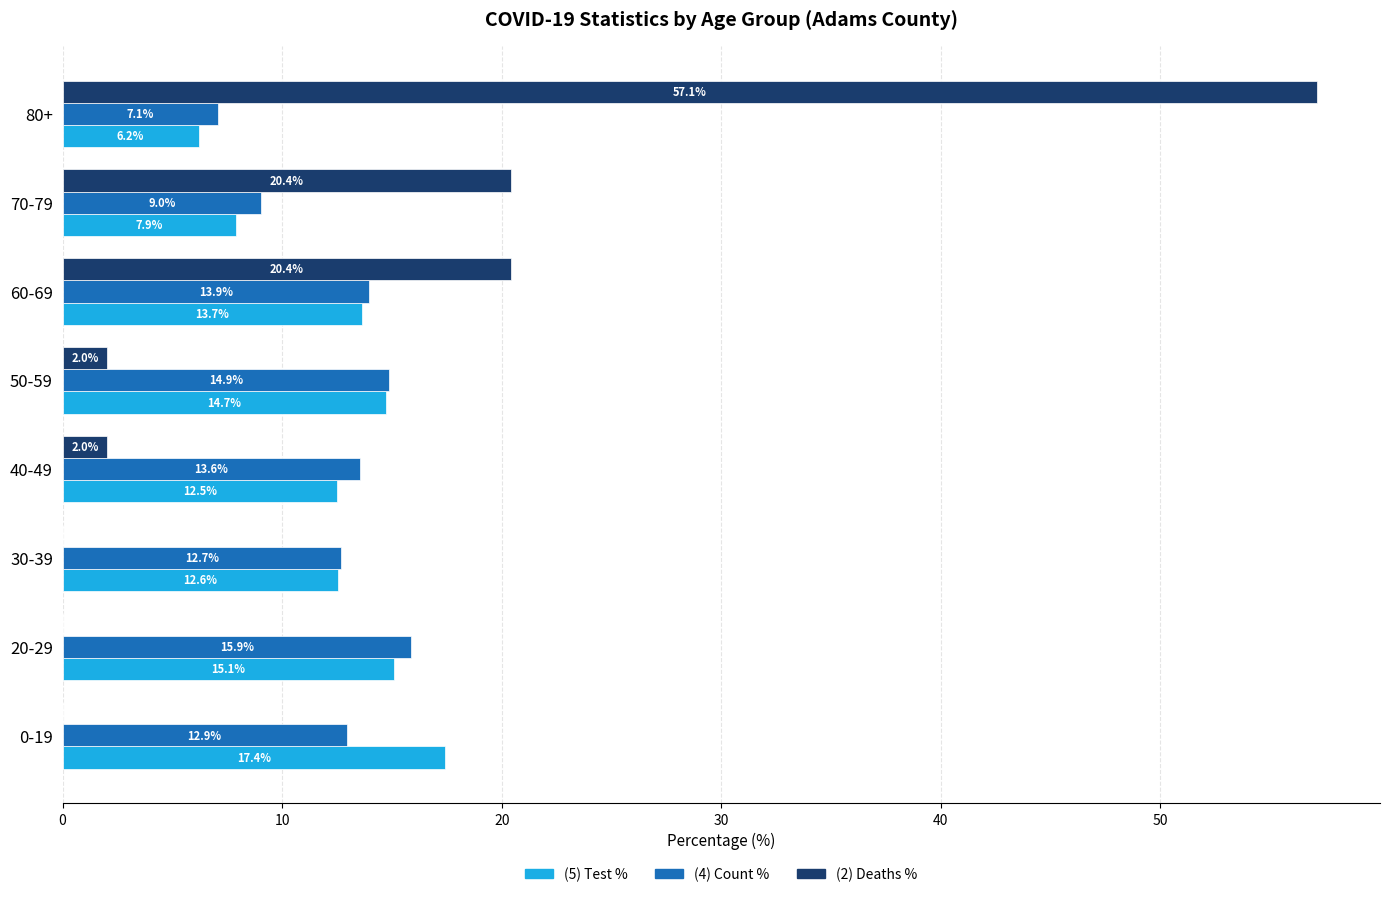

What is the greatest value displayed?

57.1